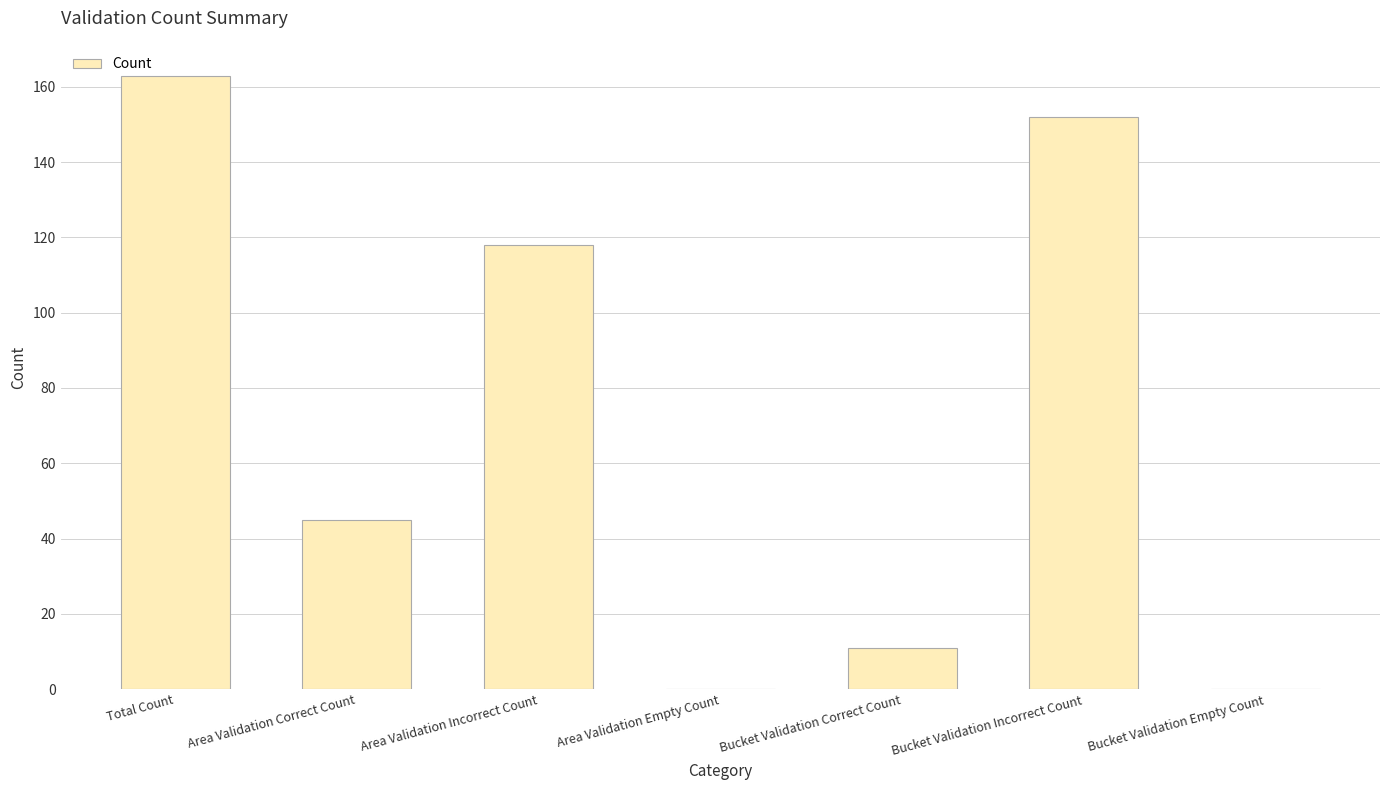

The chart shows a value of 11 at Bucket Validation Correct Count. True or false?

True